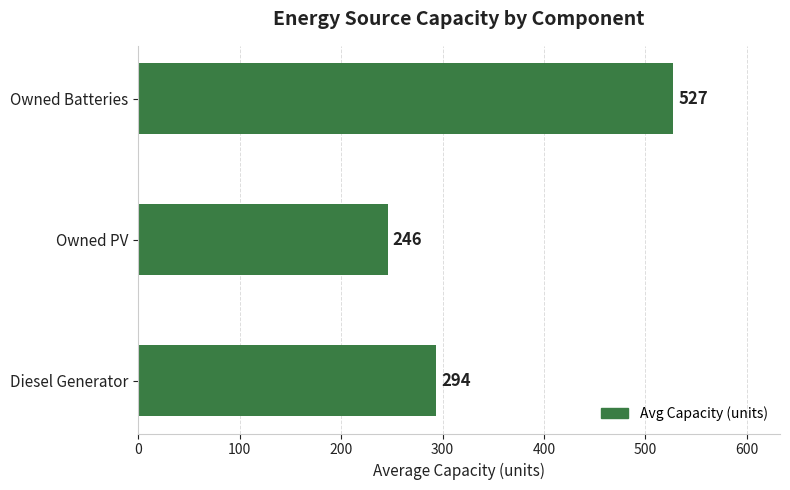

Is it true that the value at Diesel Generator is 293.7?

True